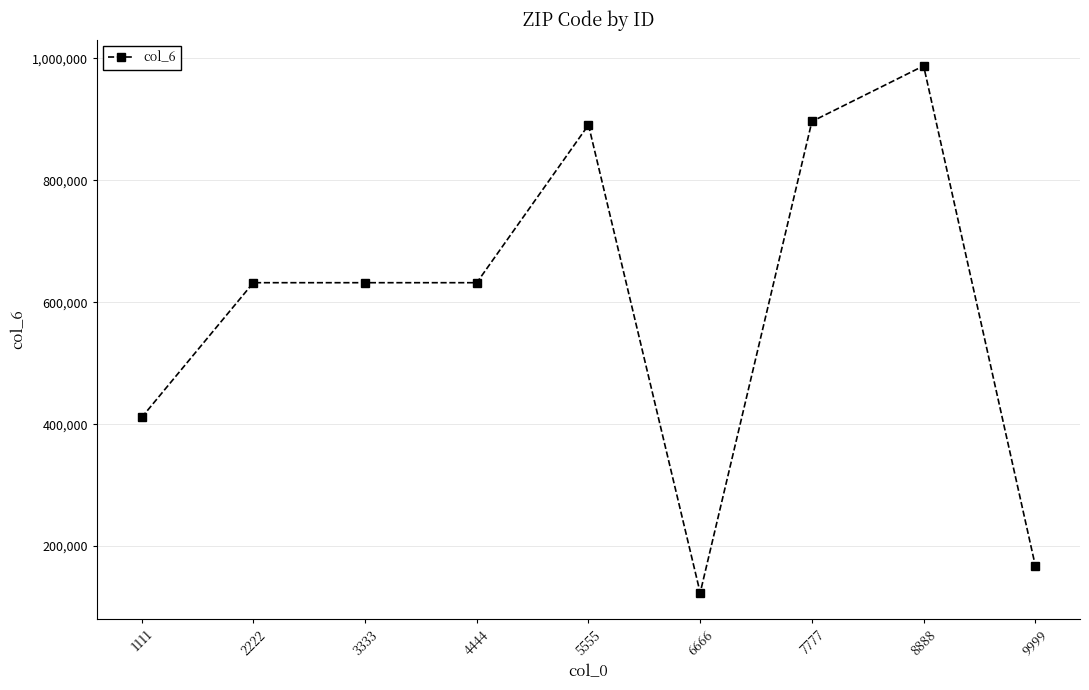

Approximately how many times larger is the value at 4444 compared to 9999?

3.8